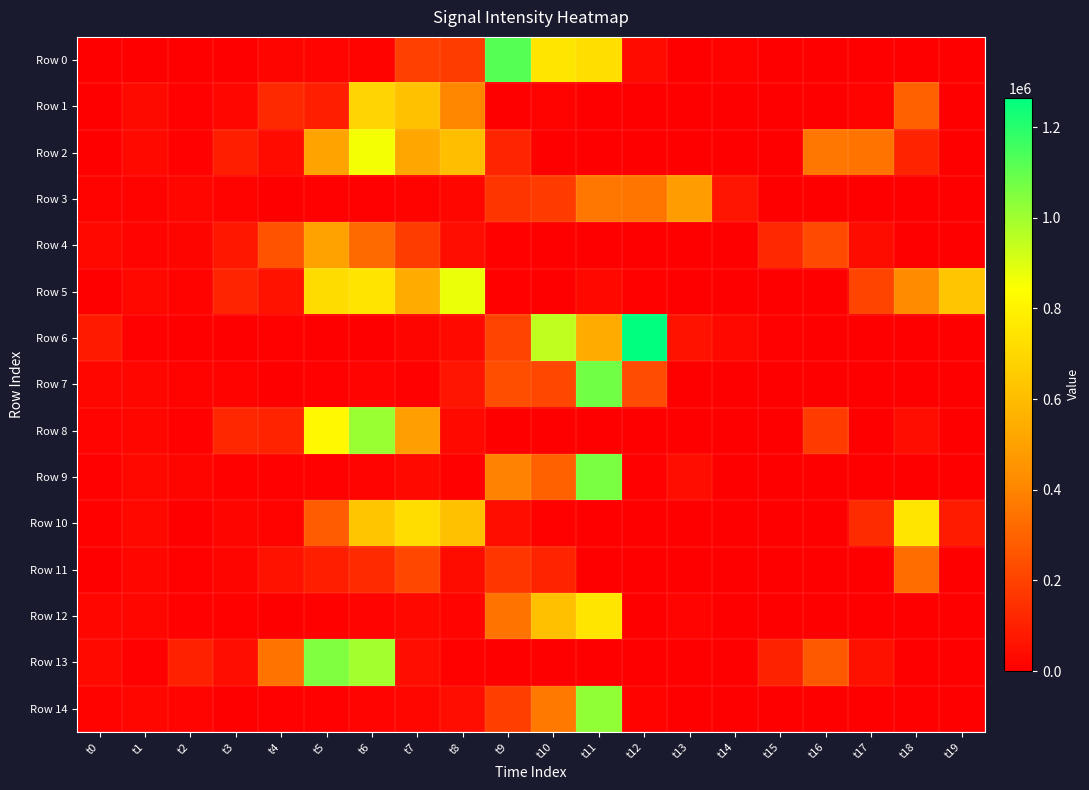

How many series are shown in this chart?

15